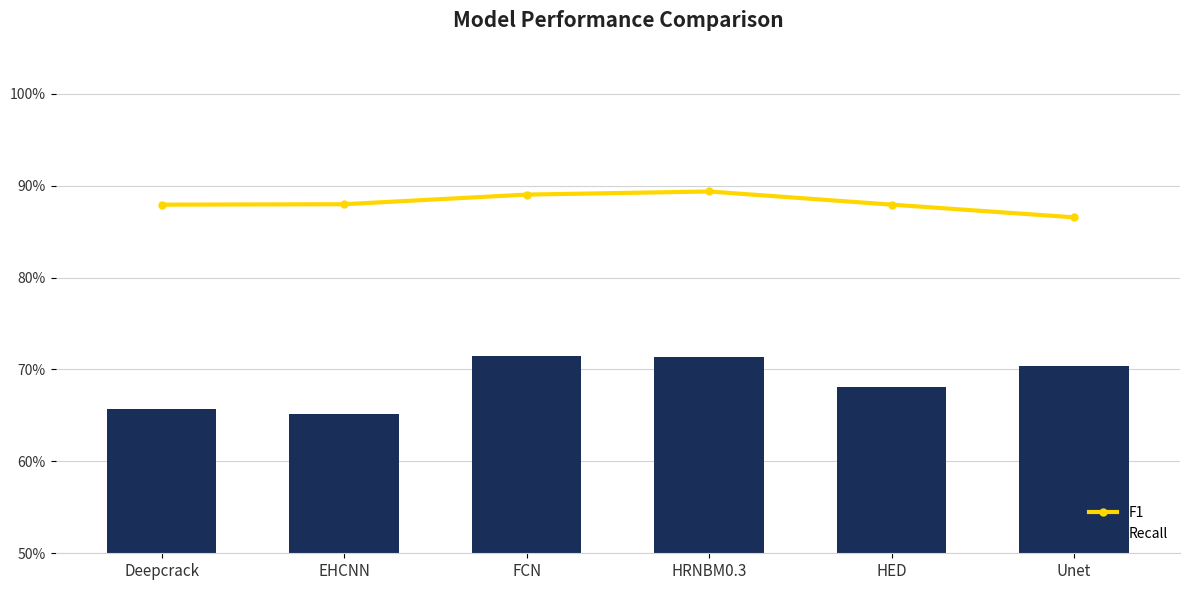

Reading left to right, transcribe all the data shown in this chart.

F1: 0.9	0.9	0.9	0.9	0.9	0.9
Recall: 0.7	0.7	0.7	0.7	0.7	0.7